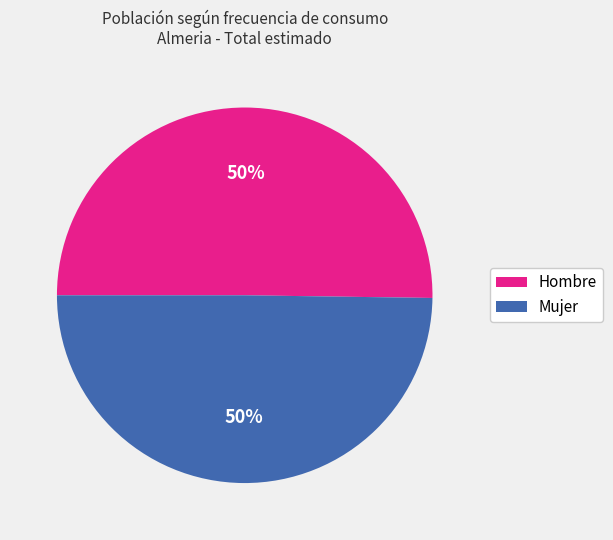

Combined, do Hombre and Mujer account for over 50%?

Yes